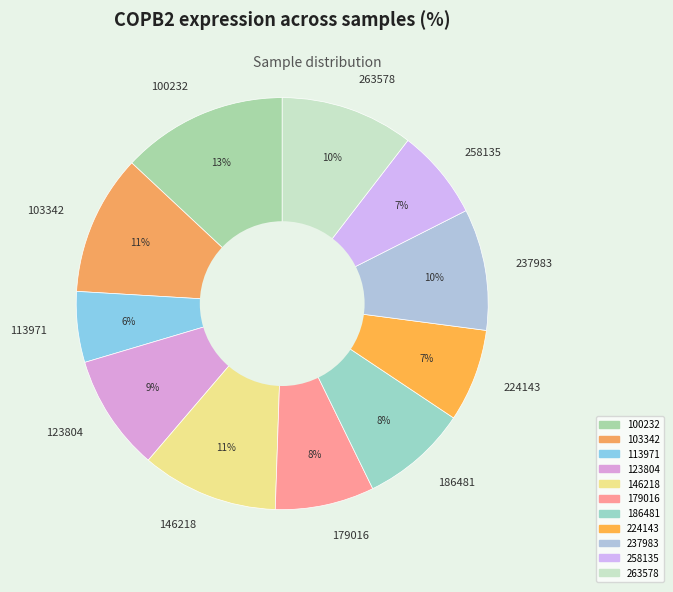

Is it true that 146218 is 11% of the pie?

True